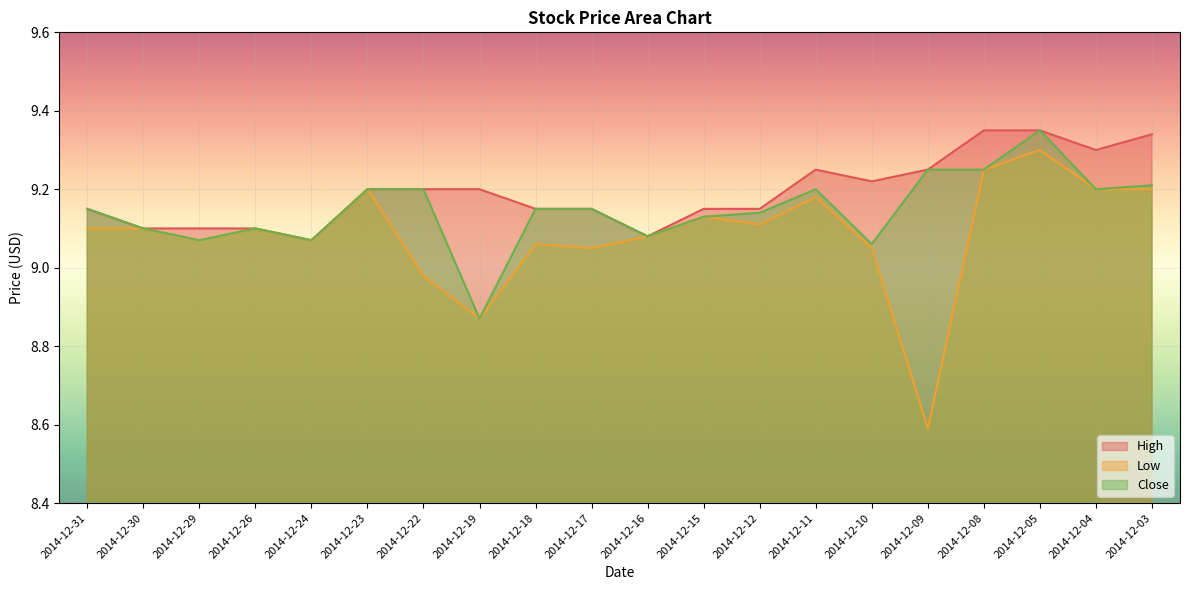

What is the value of the Low point at the 2nd from the left?

9.1